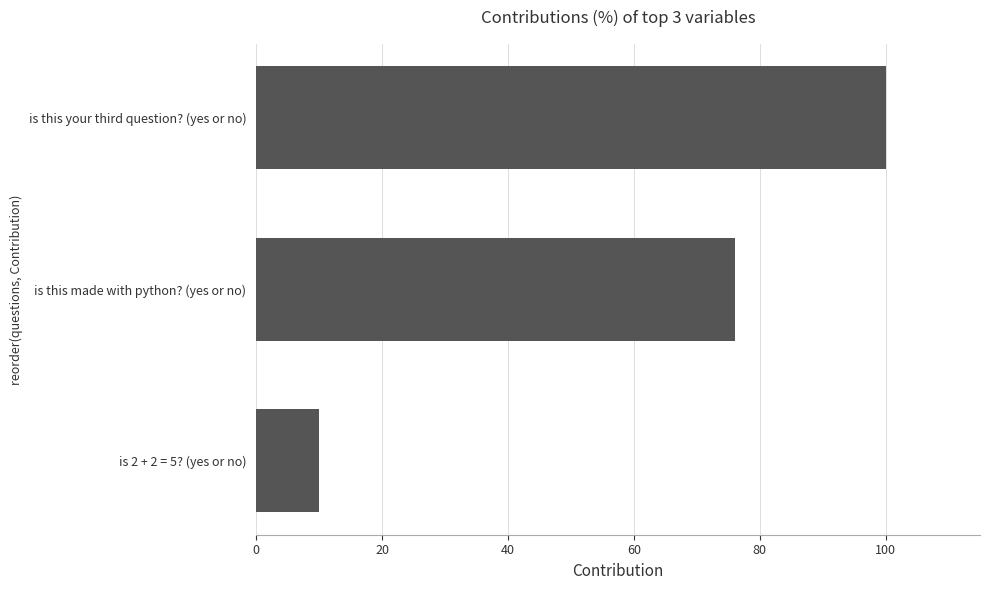

What is the ratio of the value at is this your third question? (yes or no) to the value at is this made with python? (yes or no)?

1.3